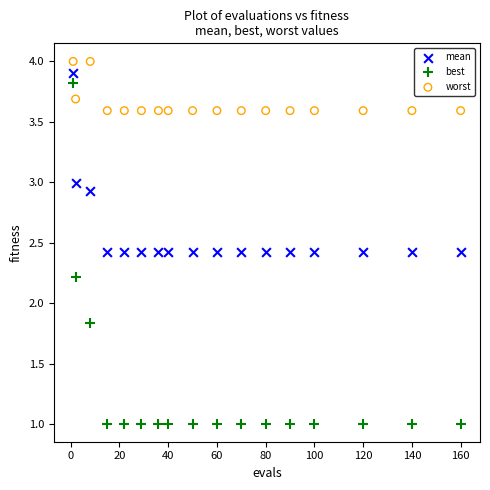

What are all the series names shown in the legend?

mean, best, worst